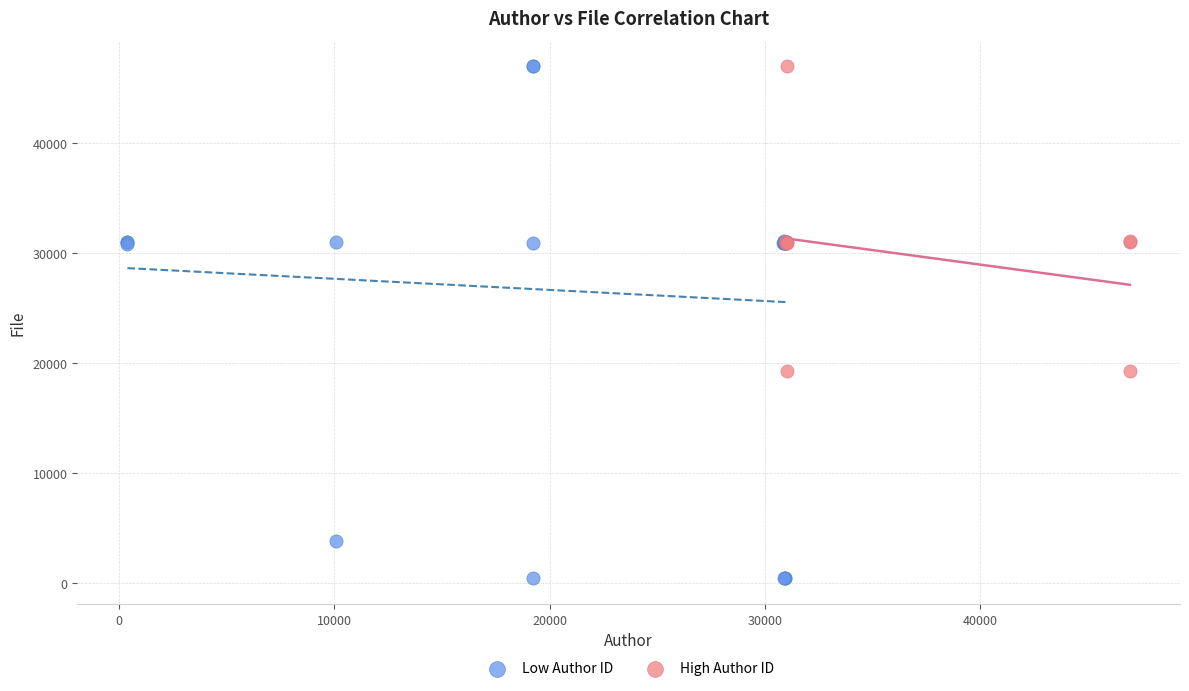

What are all the series names shown in the legend?

Low Author ID, High Author ID